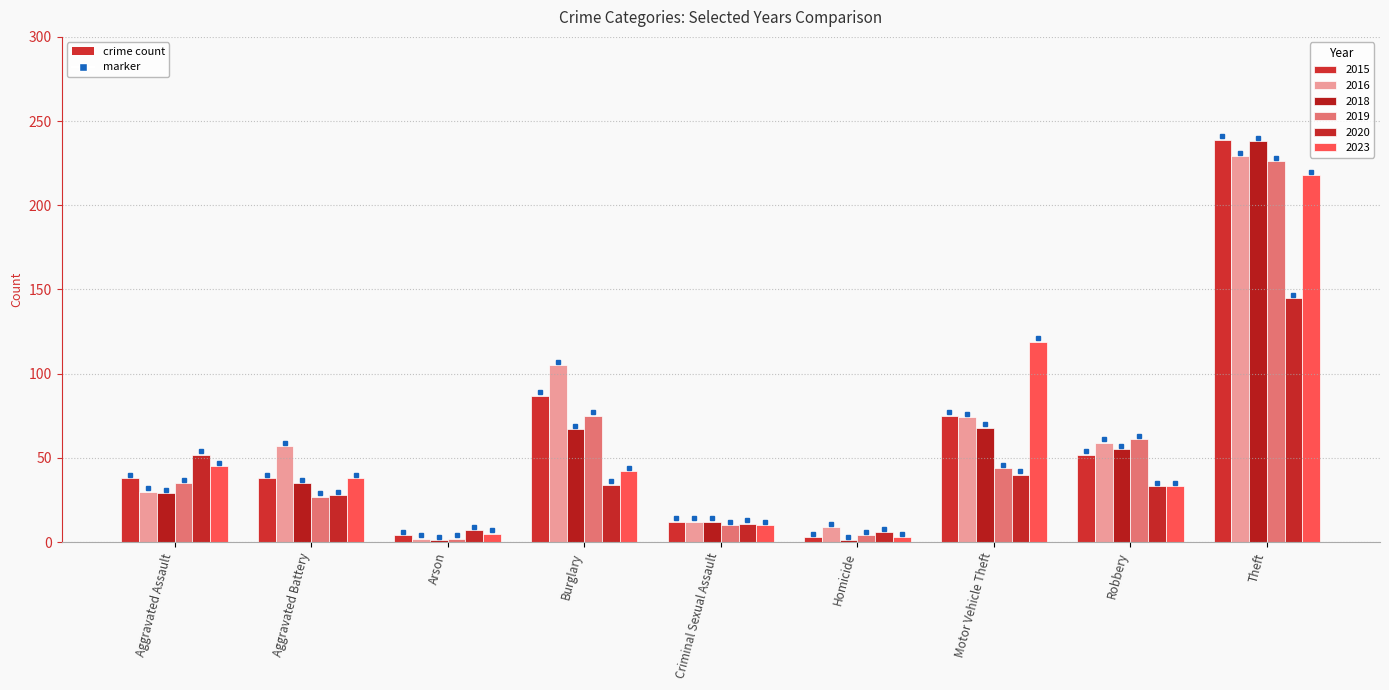

What is the spread (max minus min) of values at Criminal Sexual Assault?

2